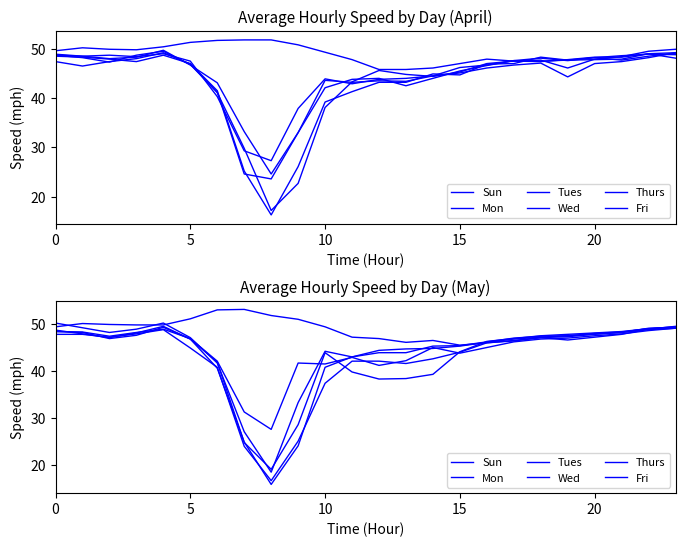

Reading left to right, extract all data points from this chart.

Sun: 49.4	50.1	49.9	49.8	49.8	51.1	53.0	53.1	51.8	51.0	49.4	47.2	46.9	46.1	46.5	45.5	46.0	46.4	47.1	46.6	47.2	47.8	48.9	49.5
Mon: 50.2	49.2	48.2	48.9	50.2	47.1	41.7	27.1	18.5	33.3	44.2	43.0	43.9	43.9	45.3	45.4	46.2	47.0	47.4	47.5	47.9	48.2	49.1	49.3
Tues: 48.4	48.2	46.9	47.6	49.3	46.8	40.6	24.9	15.9	24.1	40.8	43.0	44.4	44.7	44.8	45.3	46.1	46.8	47.2	47.5	48.0	48.3	49.0	49.4
Wed: 47.8	47.8	47.2	47.9	48.8	44.9	40.8	24.0	16.7	25.1	37.4	42.1	42.1	41.6	42.6	44.0	46.0	46.5	47.1	47.3	47.8	48.2	48.8	49.1
Thurs: 48.7	47.9	47.1	48.1	49.5	46.8	41.9	24.8	19.1	28.6	43.9	39.8	38.3	38.4	39.3	44.1	46.3	46.9	47.5	47.8	48.1	48.4	49.0	49.2
Fri: 48.4	48.3	47.4	48.2	48.9	46.9	42.1	31.3	27.6	41.7	41.5	42.9	41.2	42.2	45.0	43.8	45.0	46.2	46.8	47.0	47.5	47.9	48.6	49.1